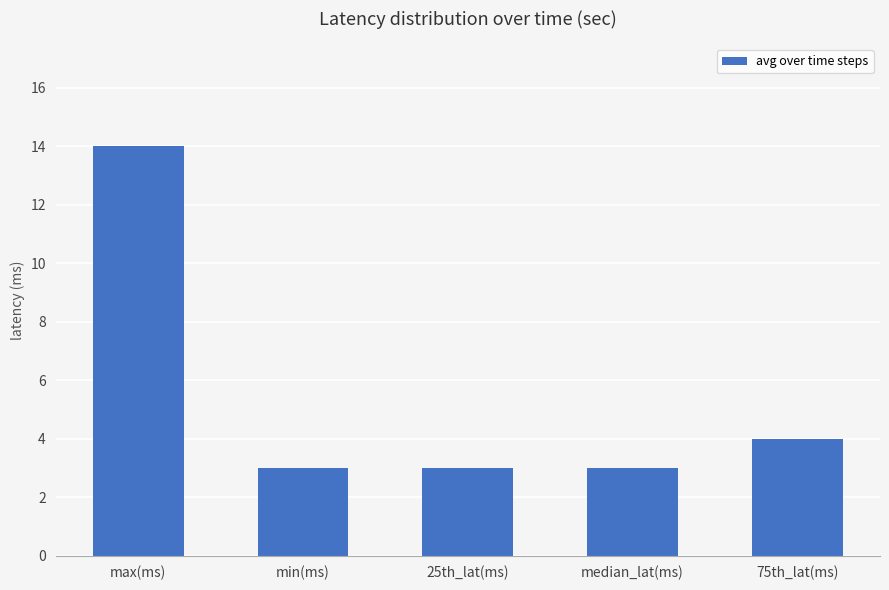

Reading right to left, transcribe all the data shown in this chart.

75th_lat(ms)=4	median_lat(ms)=3	25th_lat(ms)=3	min(ms)=3	max(ms)=14